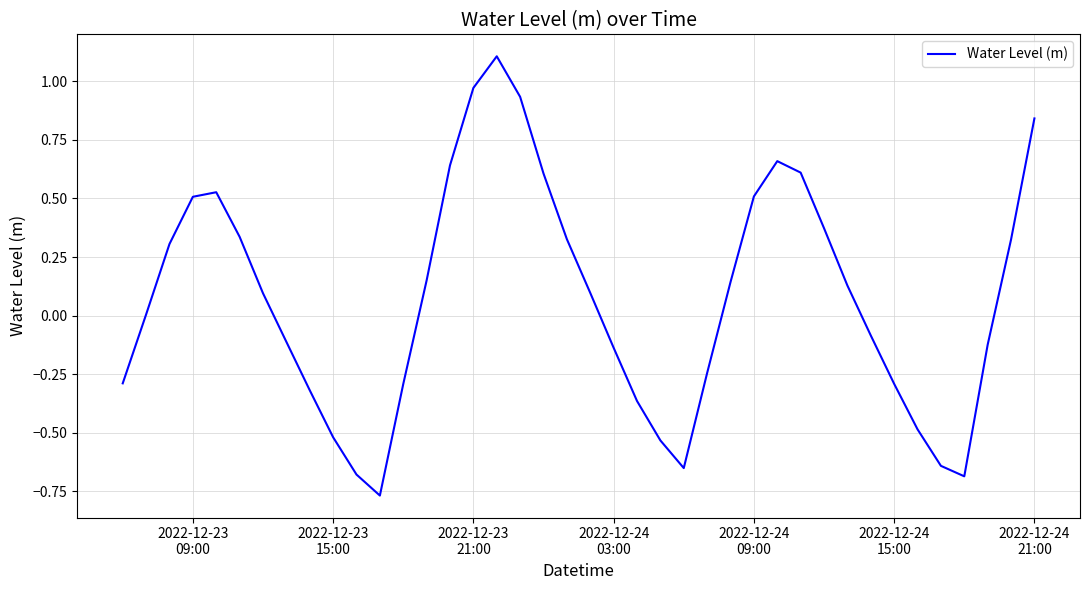

What is the maximum value shown in the chart?

1.1